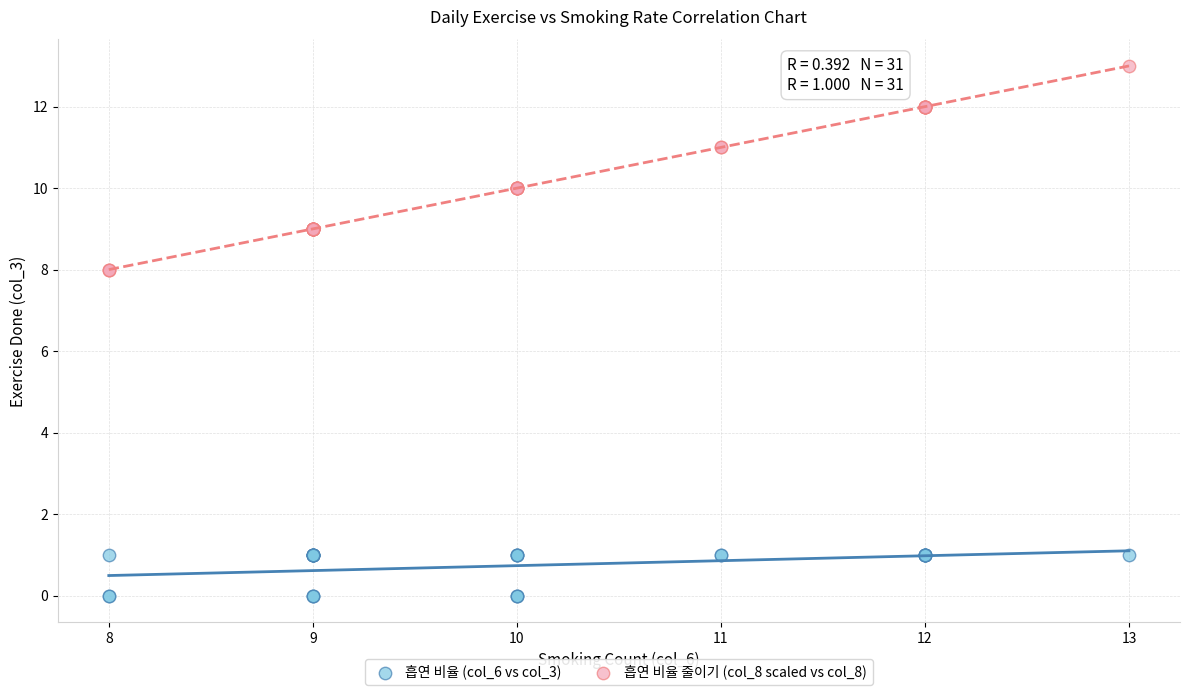

What are all the series names shown in the legend?

흡연 비율 (col_6 vs col_3), 흡연 비율 줄이기 (col_8 scaled vs col_8)